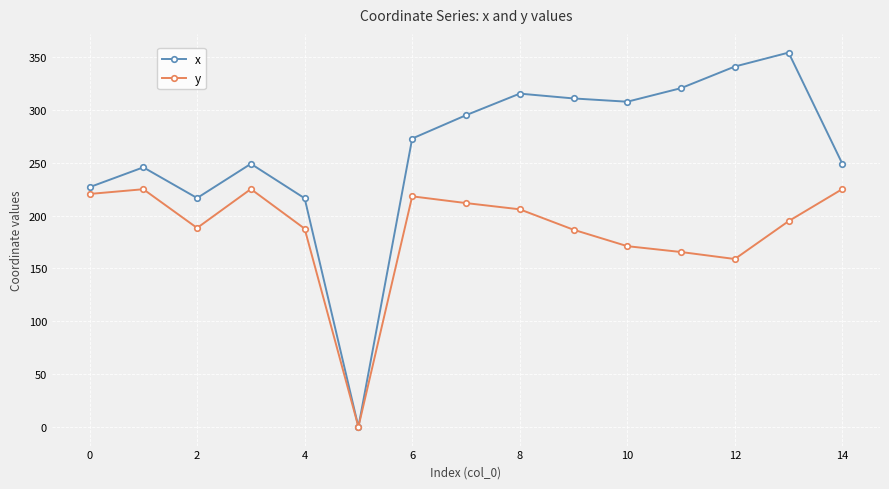

What is the value of the y point at the 5th from the left?

187.6